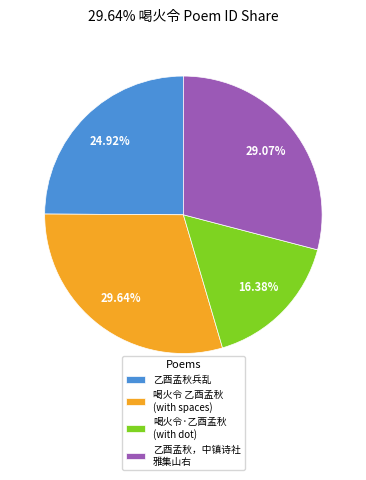

To the nearest percent, what is the average slice percentage?

25%